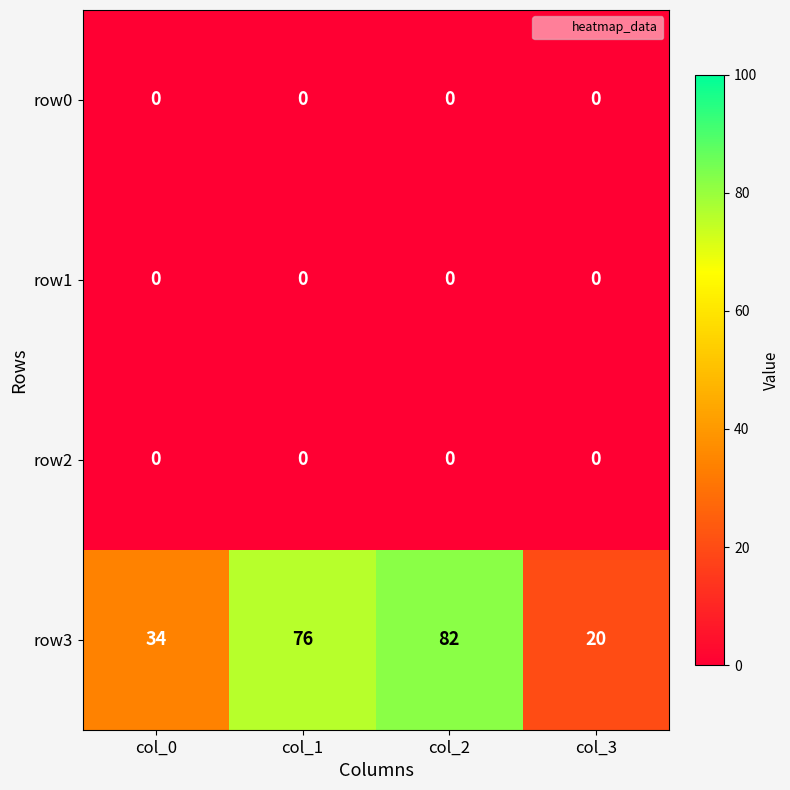

Reading right to left, list all the values displayed in this chart.

row0: 0	0	0	0
row1: 0	0	0	0
row2: 0	0	0	0
row3: 20	82	76	34